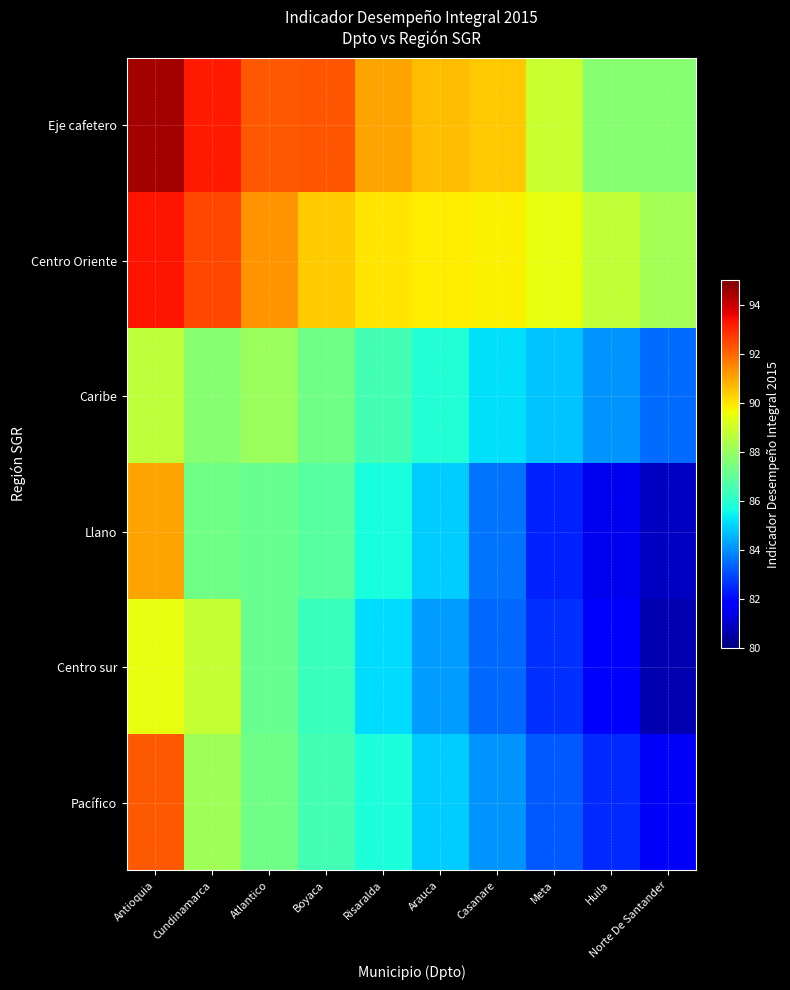

Reading right to left, transcribe all the data shown in this chart.

Eje cafetero: Norte De Santander=87.7	Huila=87.7	Meta=88.9	Casanare=90.5	Arauca=90.6	Risaralda=91.1	Boyaca=92.2	Atlantico=92.2	Cundinamarca=93.2	Antioquia=94.5
Centro Oriente: Norte De Santander=88.2	Huila=88.8	Meta=89.5	Casanare=89.8	Arauca=89.9	Risaralda=90.0	Boyaca=90.4	Atlantico=91.3	Cundinamarca=92.5	Antioquia=93.3
Caribe: Norte De Santander=83.5	Huila=84.1	Meta=84.8	Casanare=85.2	Arauca=85.9	Risaralda=86.5	Boyaca=87.3	Atlantico=88.0	Cundinamarca=87.7	Antioquia=88.7
Llano: Norte De Santander=80.9	Huila=81.5	Meta=82.4	Casanare=83.6	Arauca=84.9	Risaralda=85.7	Boyaca=86.8	Atlantico=87.1	Cundinamarca=87.3	Antioquia=91.1
Centro sur: Norte De Santander=80.7	Huila=81.8	Meta=82.6	Casanare=83.4	Arauca=84.2	Risaralda=85.1	Boyaca=86.3	Atlantico=87.1	Cundinamarca=88.8	Antioquia=89.5
Pacífico: Norte De Santander=81.6	Huila=82.5	Meta=83.2	Casanare=84.1	Arauca=84.9	Risaralda=85.8	Boyaca=86.5	Atlantico=87.3	Cundinamarca=88.2	Antioquia=92.2